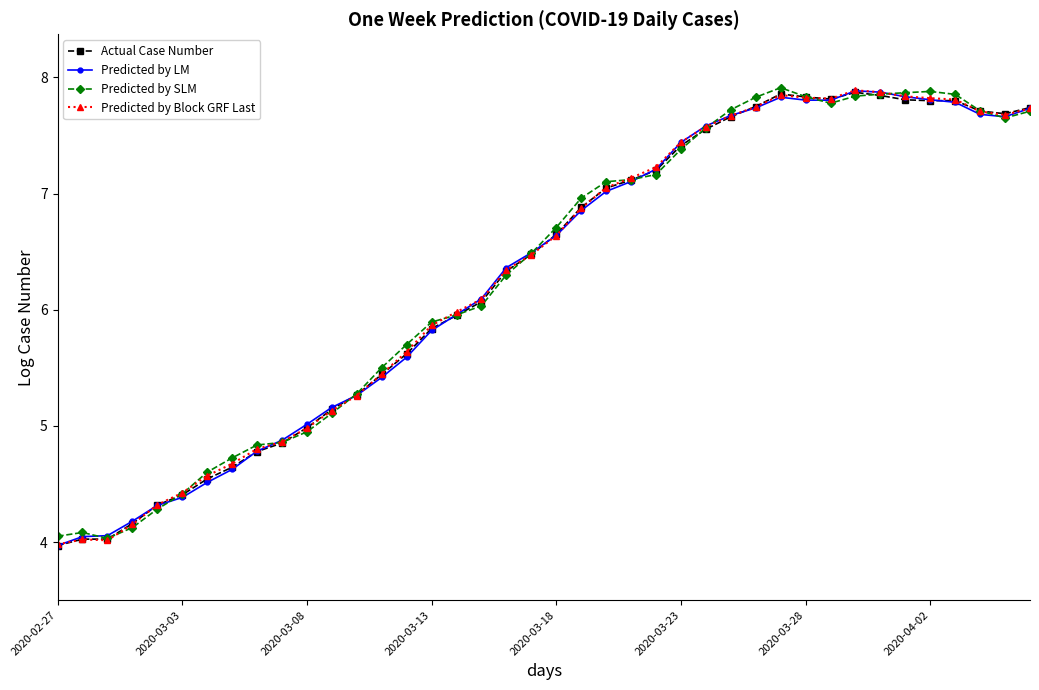

What is the value of the Predicted by Block GRF Last point at the 27th from the left?

7.6